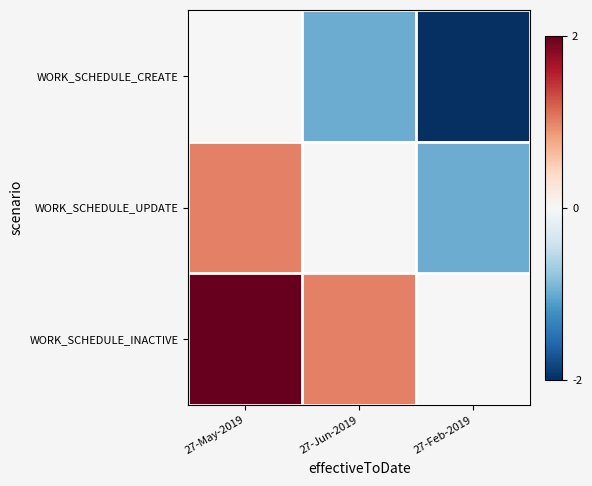

At how many categories does at least one series exceed 0?

2